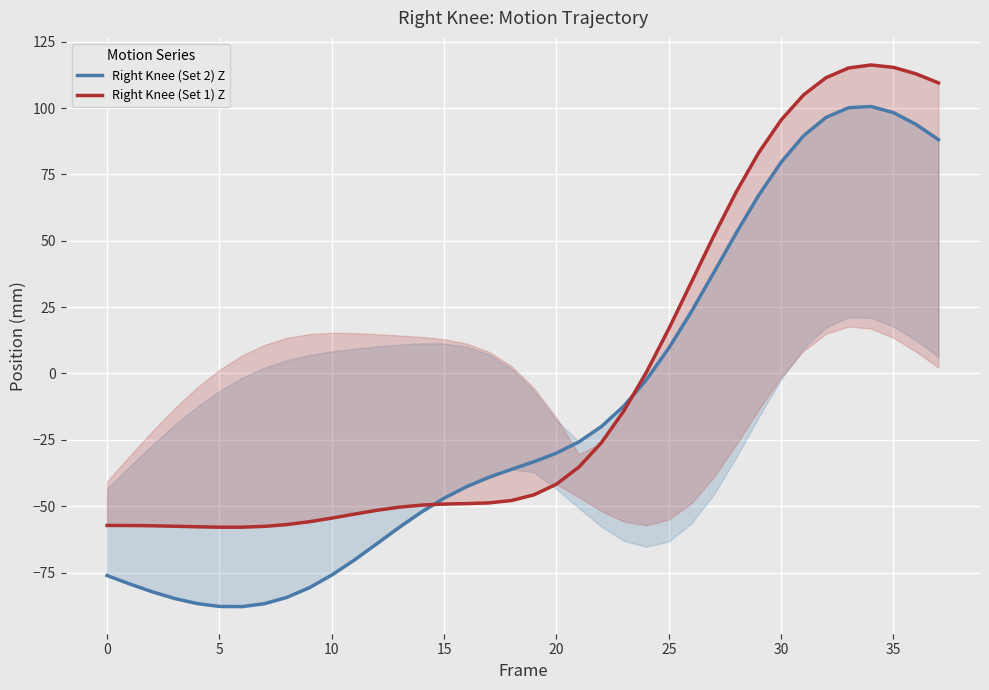

In Right Knee (Set 2) Z, how many points are lower than both neighbors (excluding endpoints)?

1